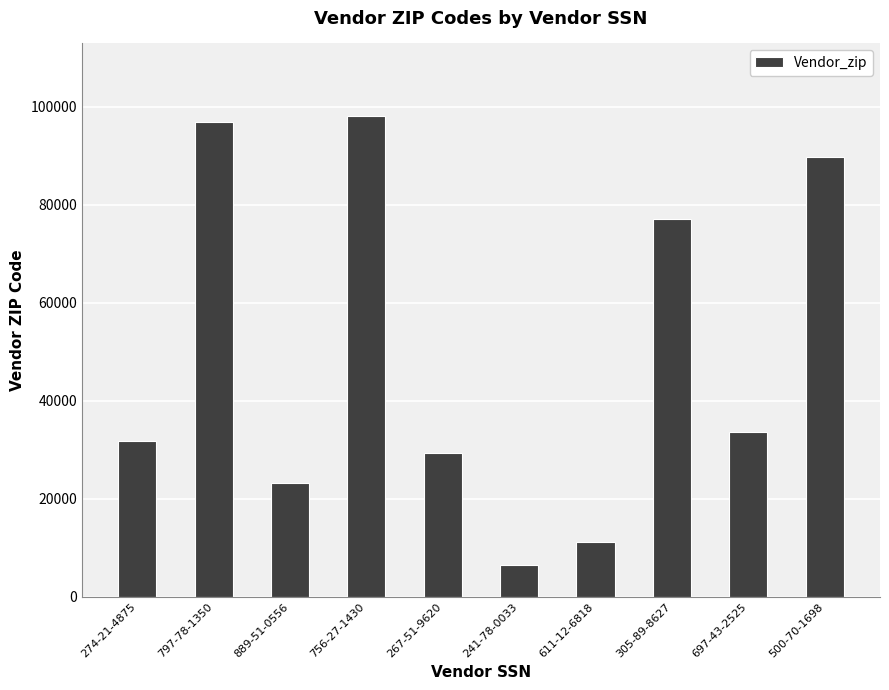

The chart shows a value of 45038 at 305-89-8627. True or false?

False